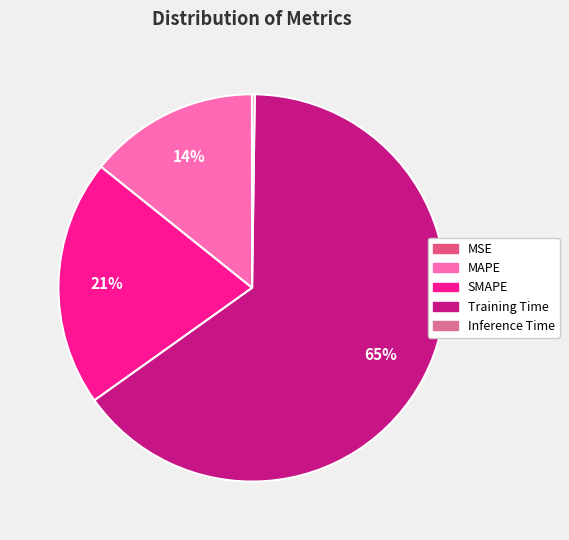

The MSE slice represents 0% of the pie. True or false?

True